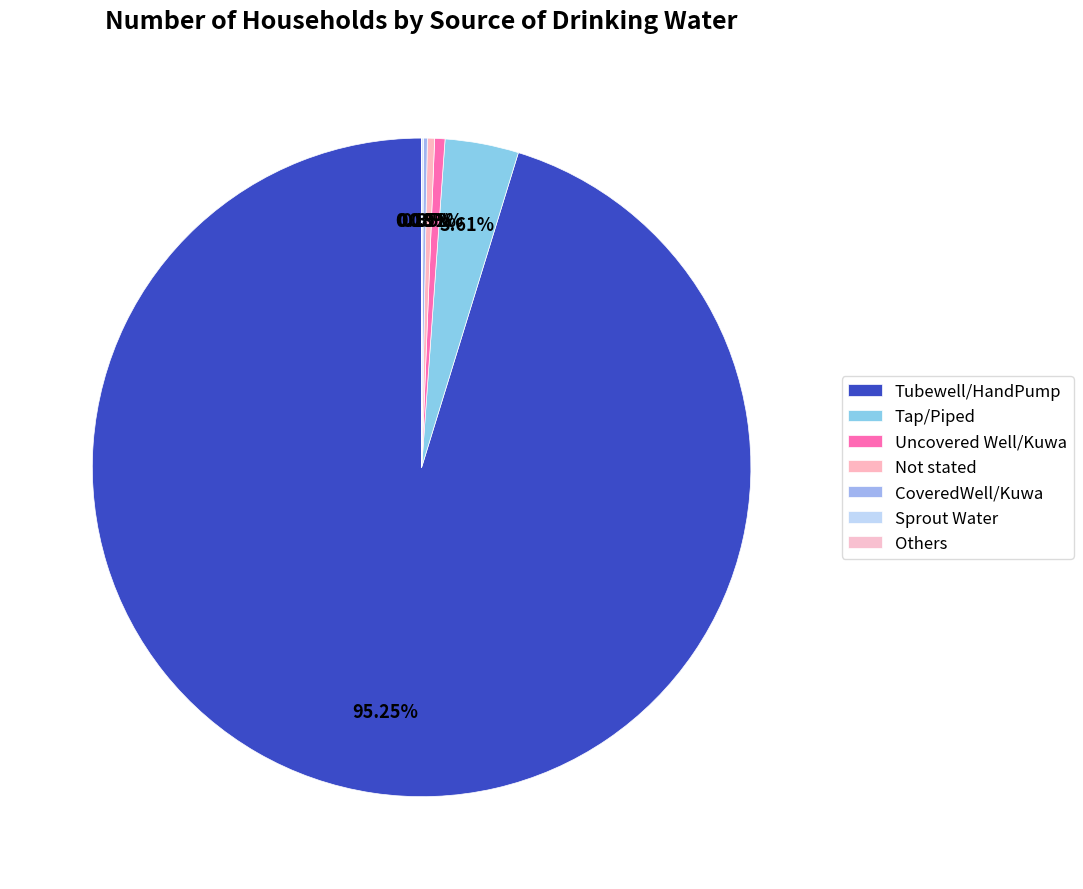

Is it true that Not stated is 0% of the pie?

True